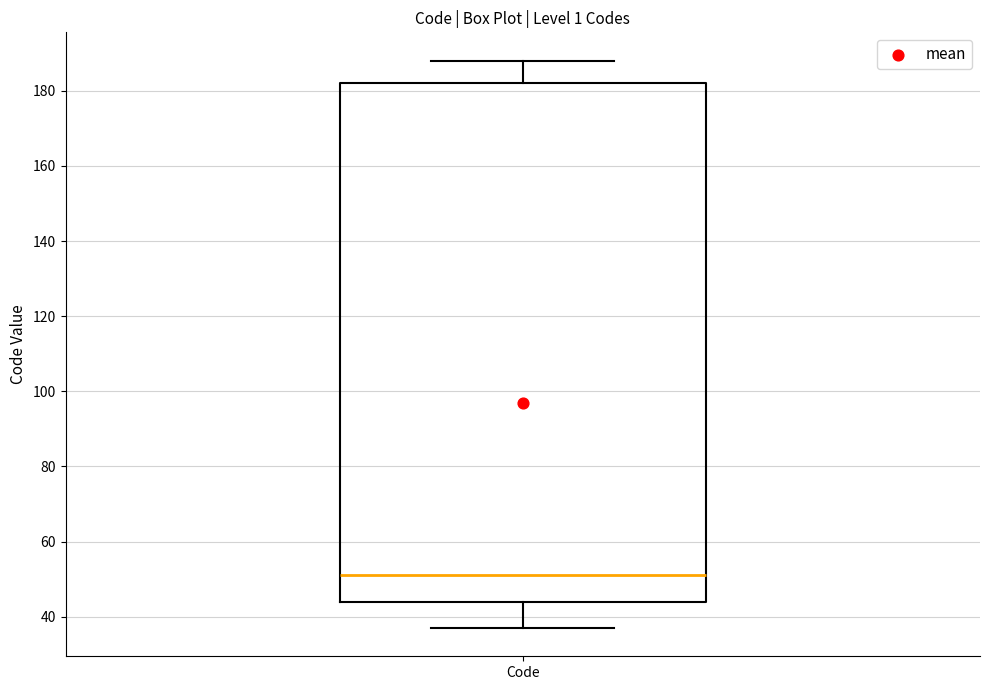

Read this box plot against the y-axis: the position of the median line, the range covered by the box, and the ends of both whiskers. The values are not printed on the chart, so give them approximately, as read against the axis.

median 52, box 44 to 182, whiskers 38 to 188